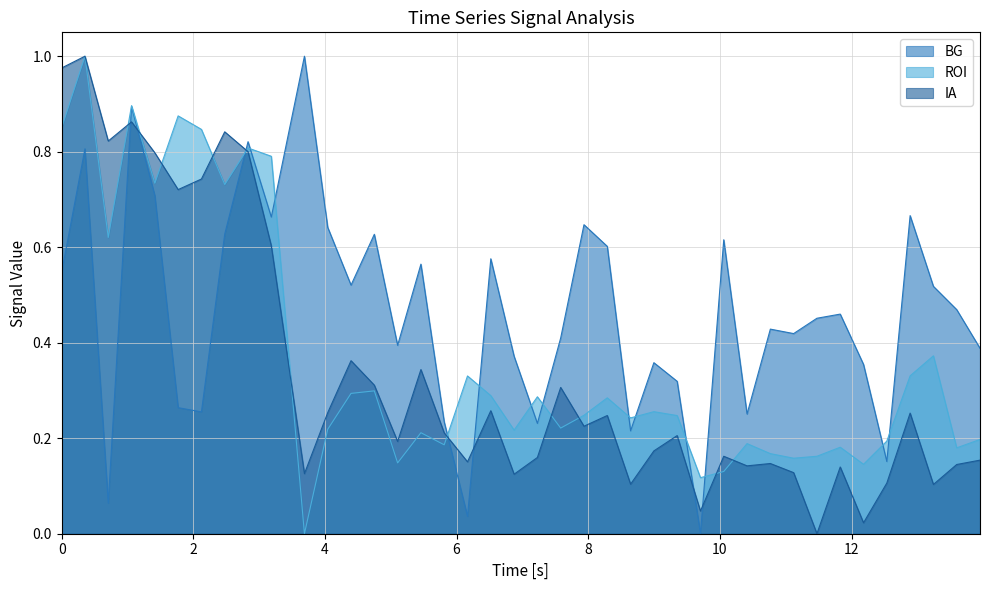

List the series in order of their overall mean, highest first.

BG, ROI, IA